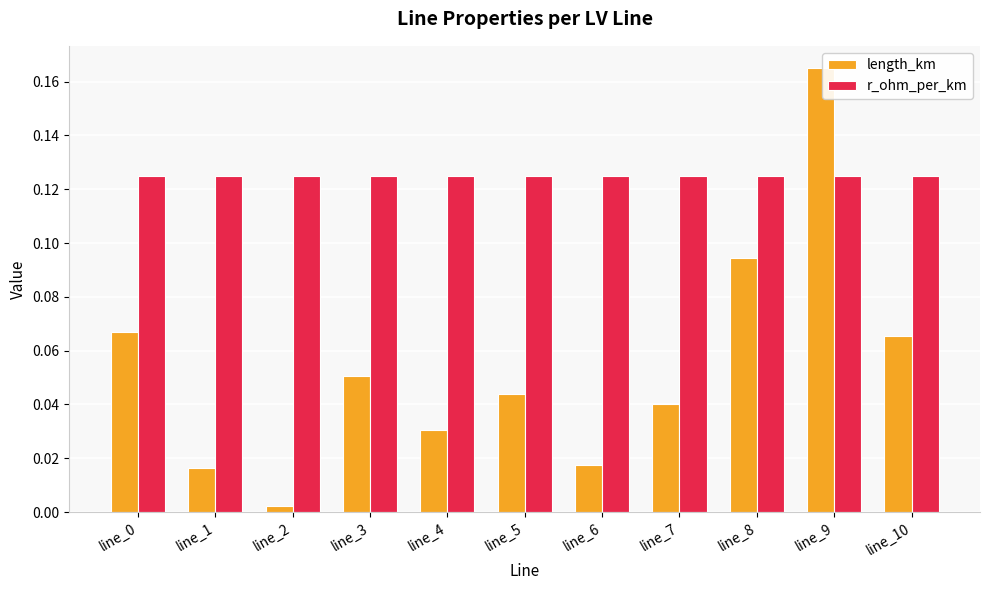

At which category does the chart reach its minimum across all series?

line_2